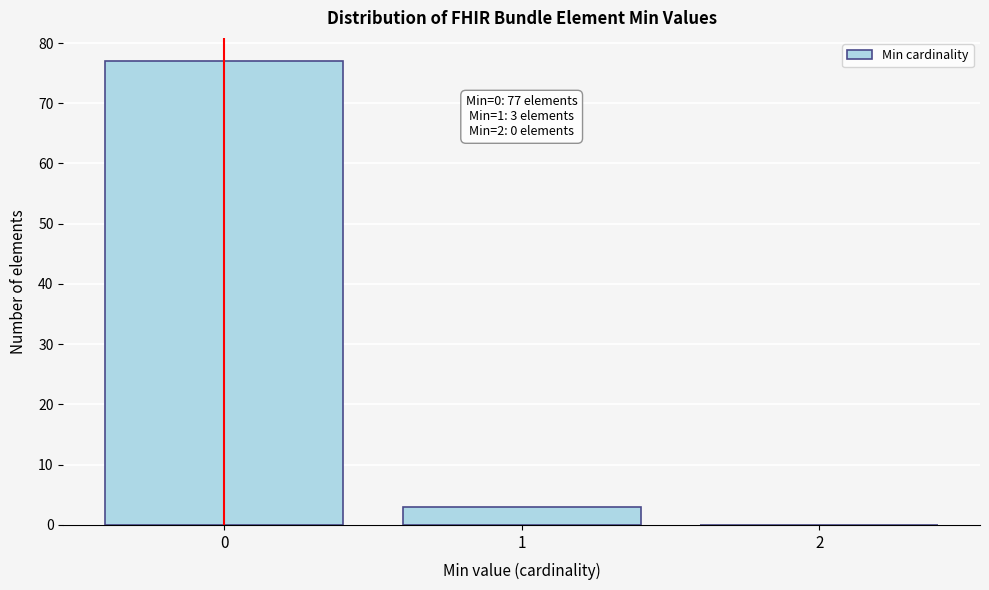

Reading left to right, what are all the values shown in this chart?

0=77	1=3	2=0